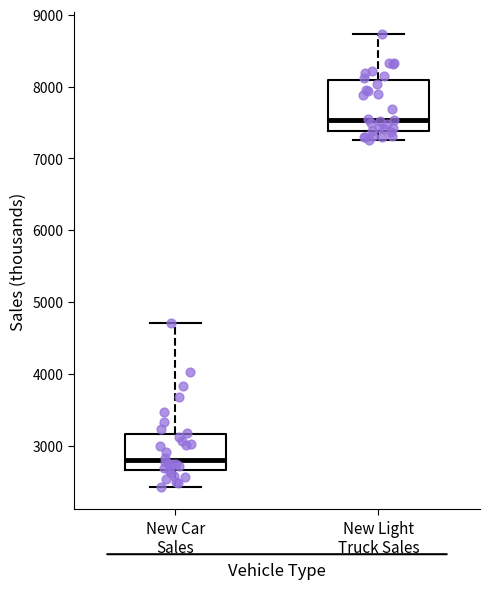

Comparing the boxes themselves (not the whiskers), which one is the tallest?

New Light Truck Sales